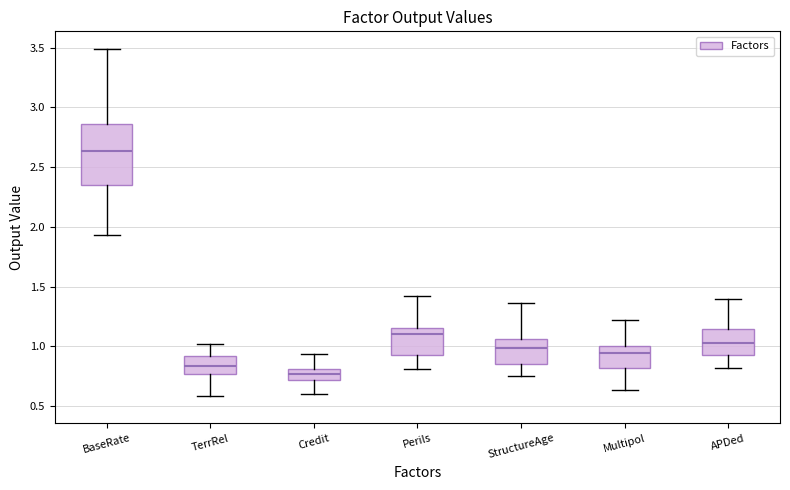

Which box is the tallest, from its lower edge to its upper edge?

BaseRate